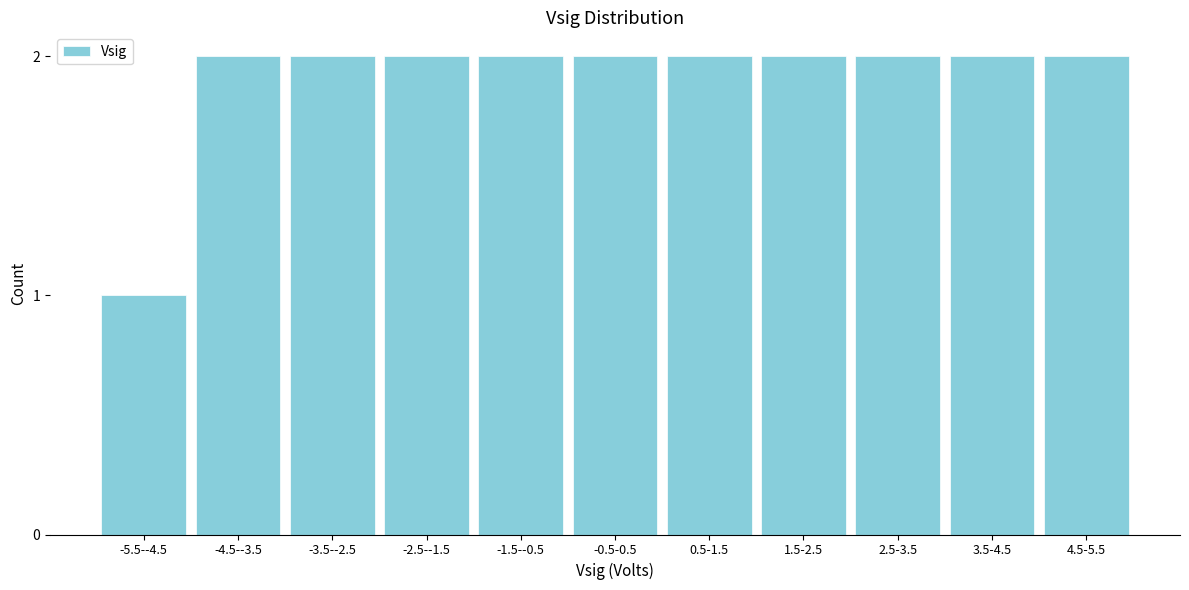

Reading left to right, transcribe all the data shown in this chart.

1	2	2	2	2	2	2	2	2	2	2